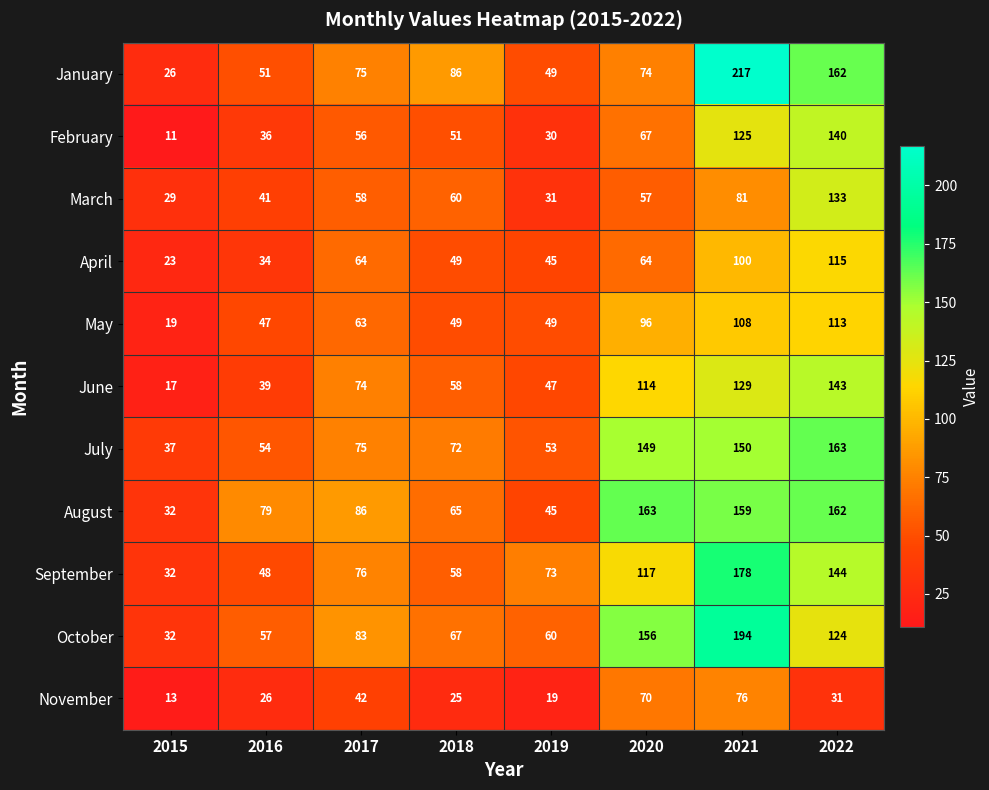

At which label does January reach its peak?

2021